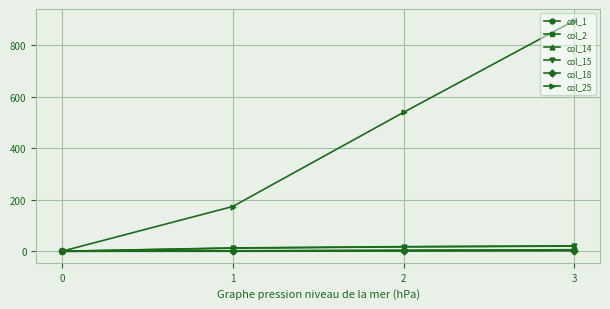

Which series has the largest total across all categories?

col_25